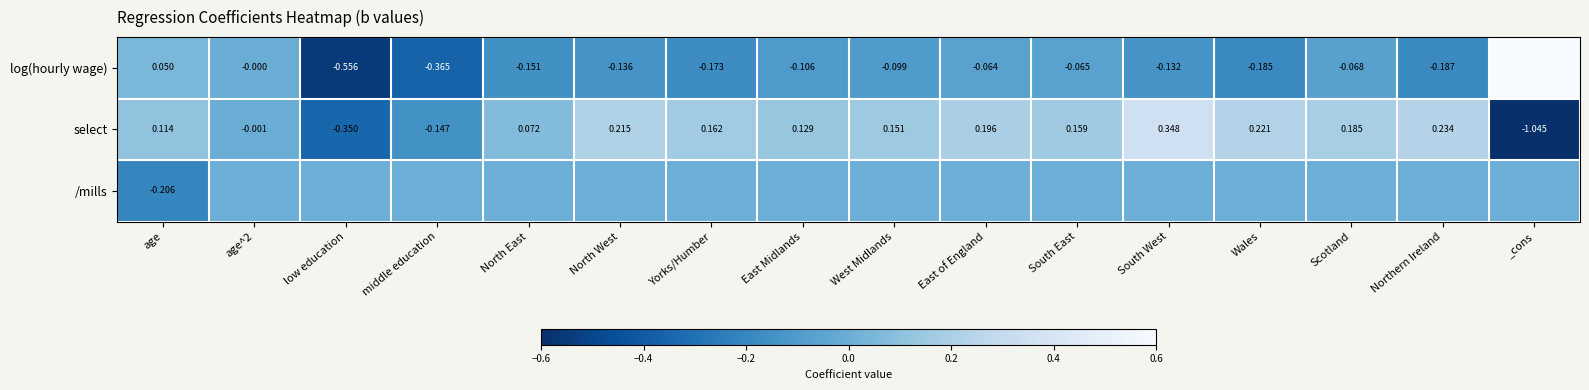

How many series are shown in this chart?

3